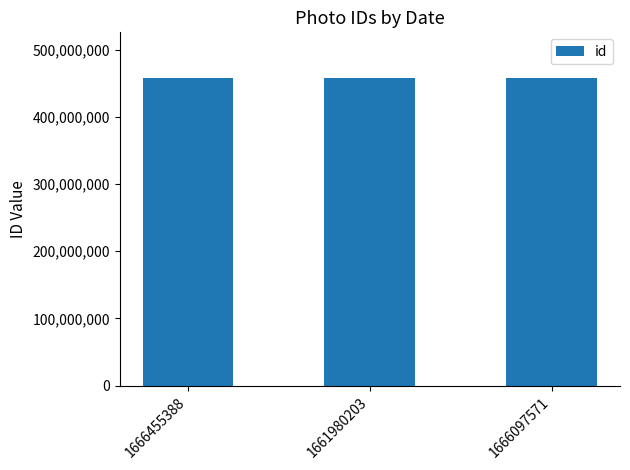

True or false: the data shows 457248757 at 1666097571.

True